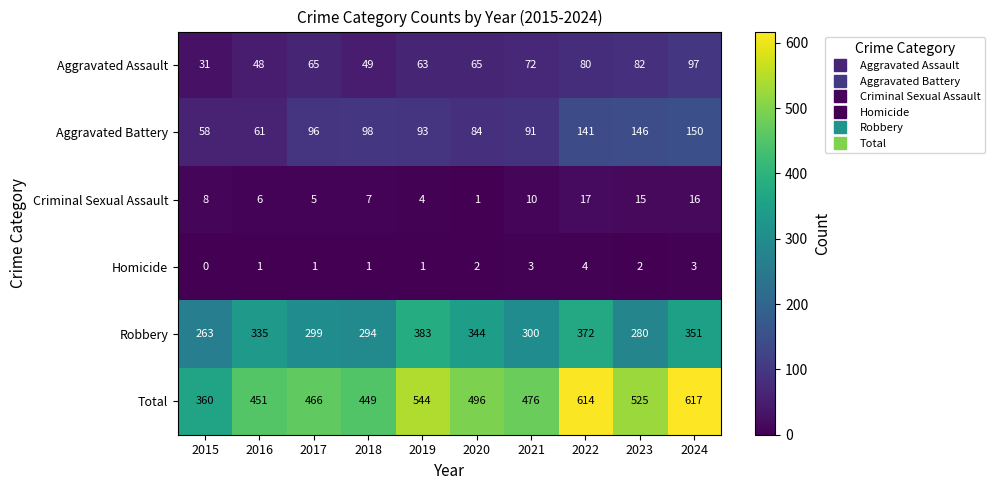

What is the sum of the Aggravated Assault values at 2018 and 2016?

97